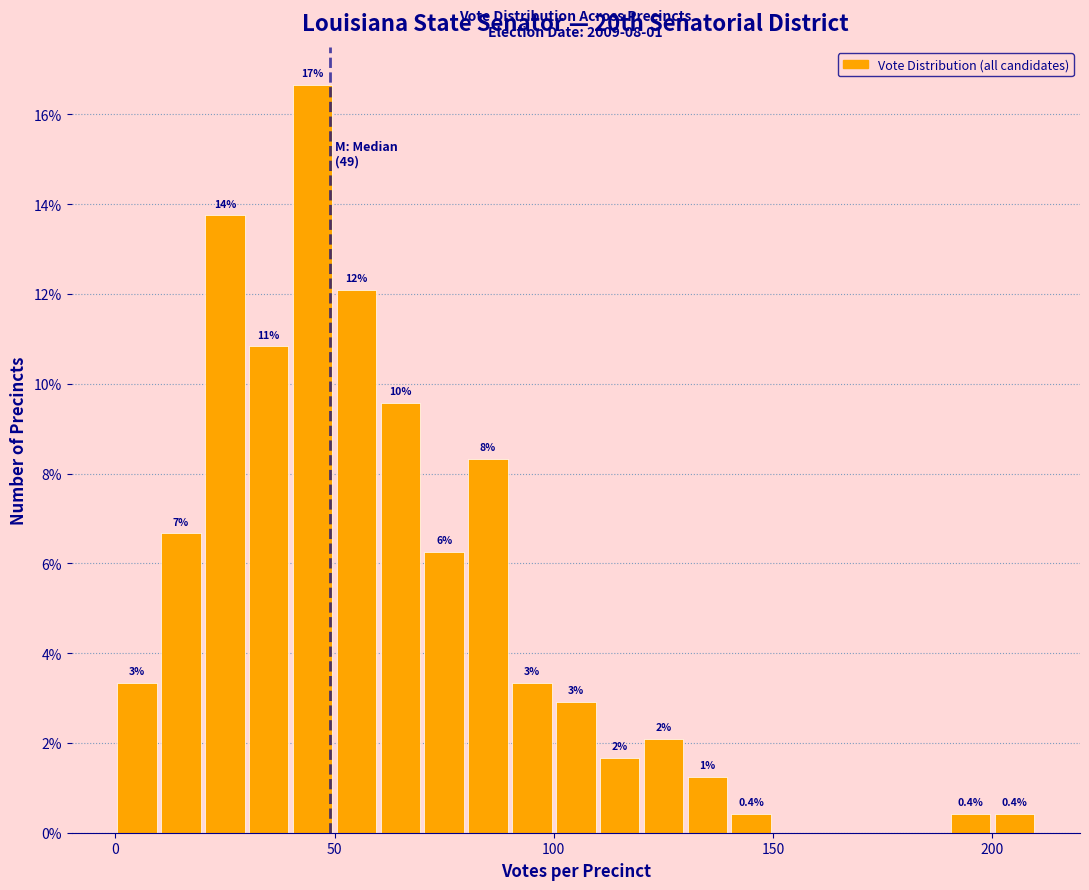

Read against the x-axis, roughly where is the centre of the tallest bar?

45